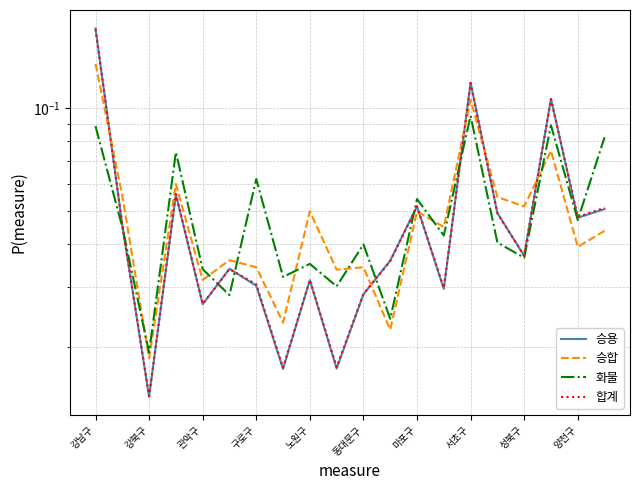

Reading left to right, what are all the values shown in this chart?

승용: 0.2	0.0	0.0	0.1	0.0	0.0	0.0	0.0	0.0	0.0	0.0	0.0	0.1	0.0	0.1	0.0	0.0	0.1	0.0	0.1
승합: 0.1	0.1	0.0	0.1	0.0	0.0	0.0	0.0	0.0	0.0	0.0	0.0	0.0	0.0	0.1	0.1	0.1	0.1	0.0	0.0
화물: 0.1	0.0	0.0	0.1	0.0	0.0	0.1	0.0	0.0	0.0	0.0	0.0	0.1	0.0	0.1	0.0	0.0	0.1	0.0	0.1
합계: 0.2	0.0	0.0	0.1	0.0	0.0	0.0	0.0	0.0	0.0	0.0	0.0	0.1	0.0	0.1	0.0	0.0	0.1	0.0	0.1